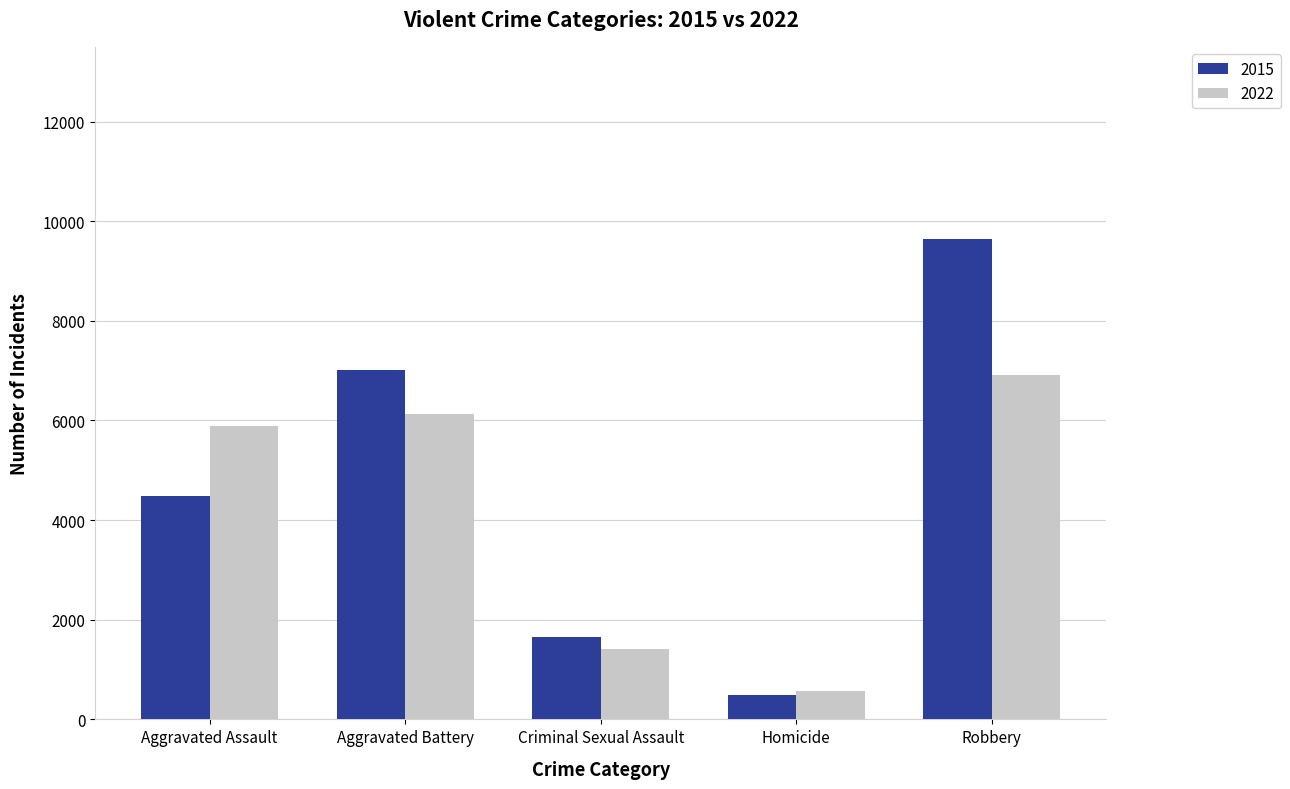

Which series has the widest spread of values?

2015